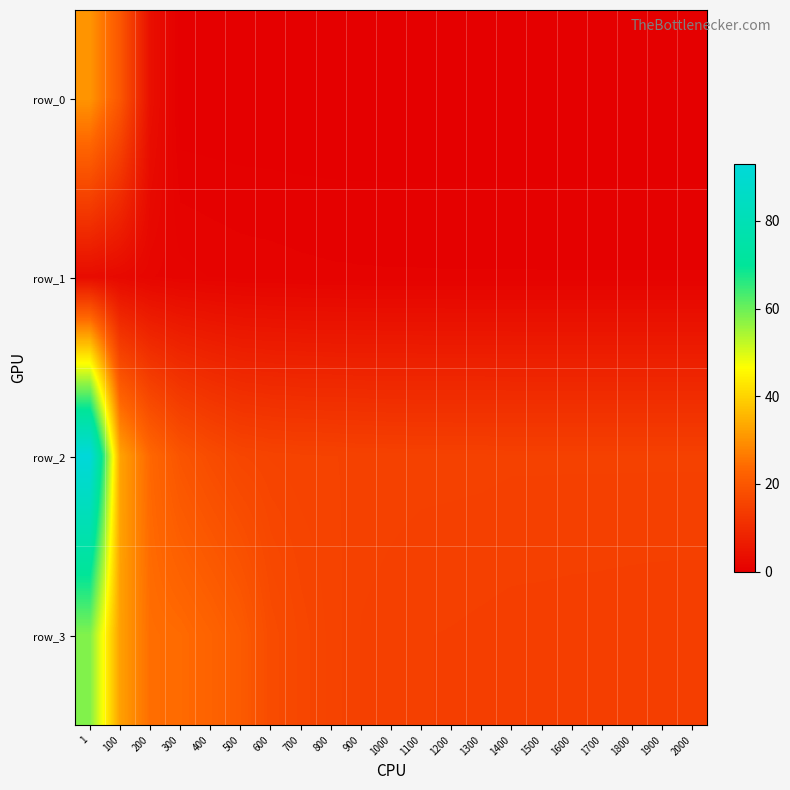

At 300, list the series in order from smallest to largest.

row_0, row_1, row_2, row_3